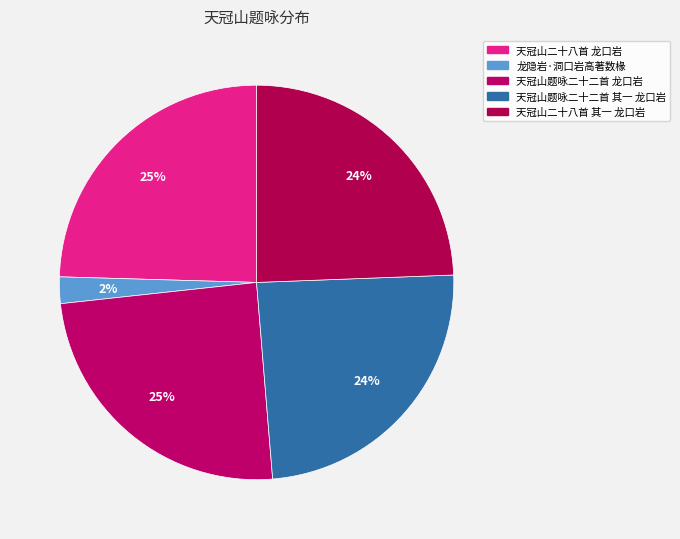

What portion of the pie excludes 天冠山二十八首 龙口岩?

75.5%